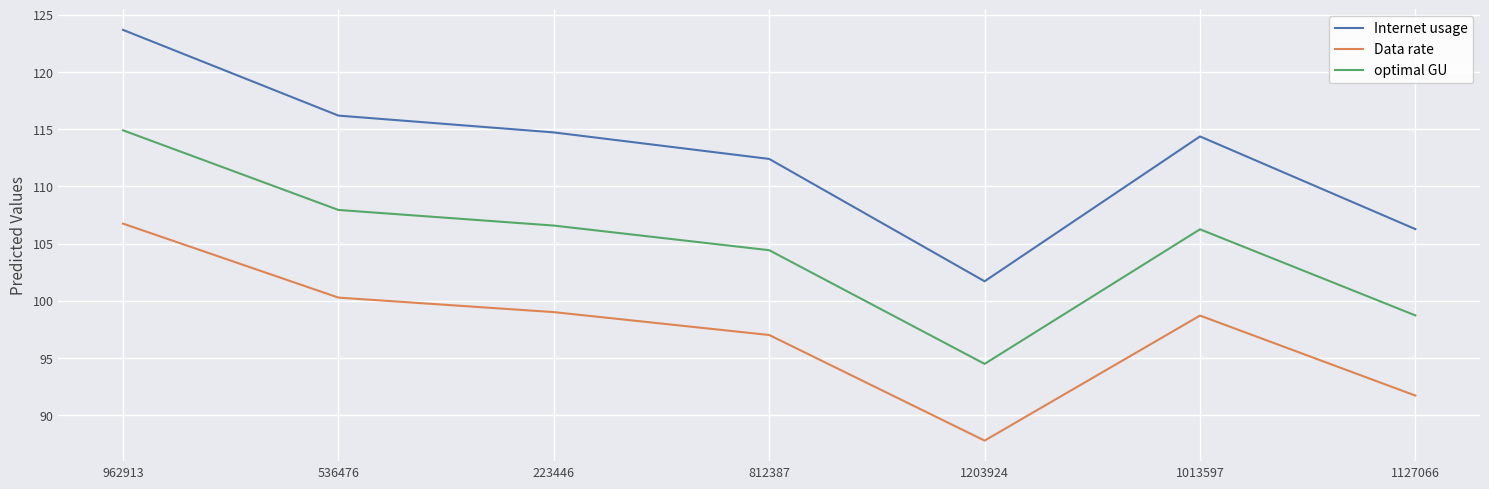

What is the total value across all series at 1203924?

284.0